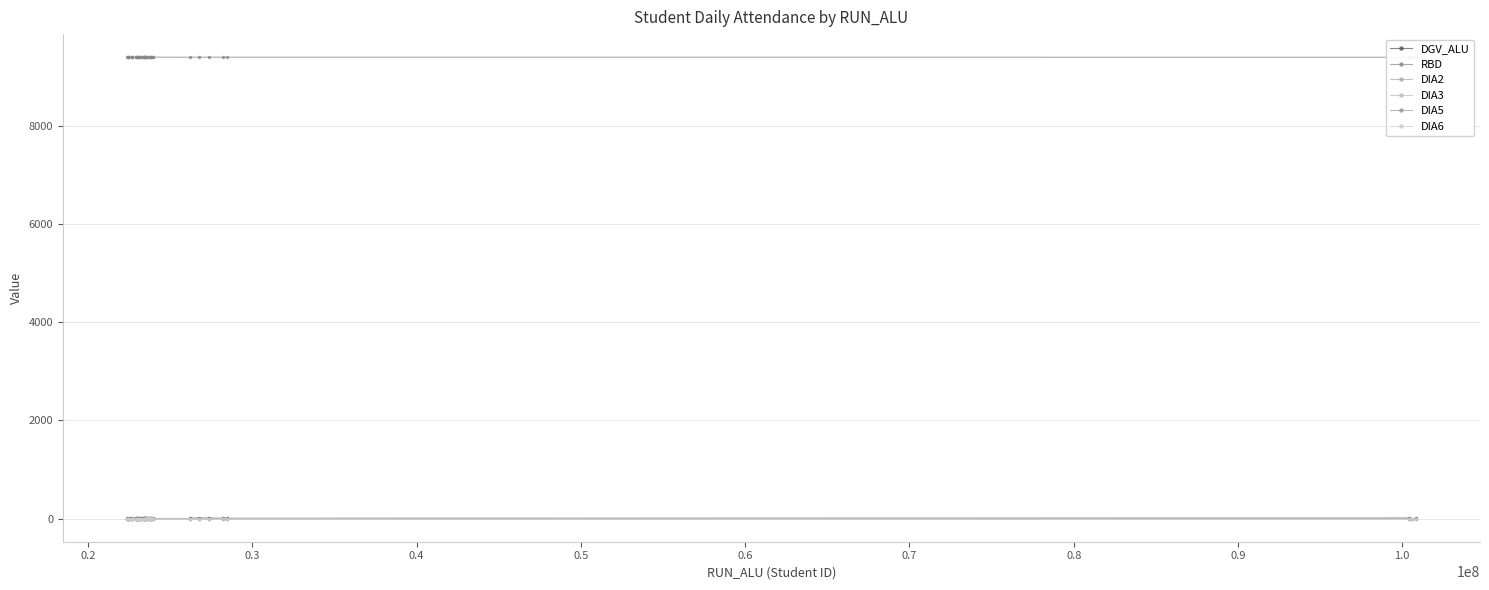

The value of DIA2 at 0.6 is -3.0. True or false?

True